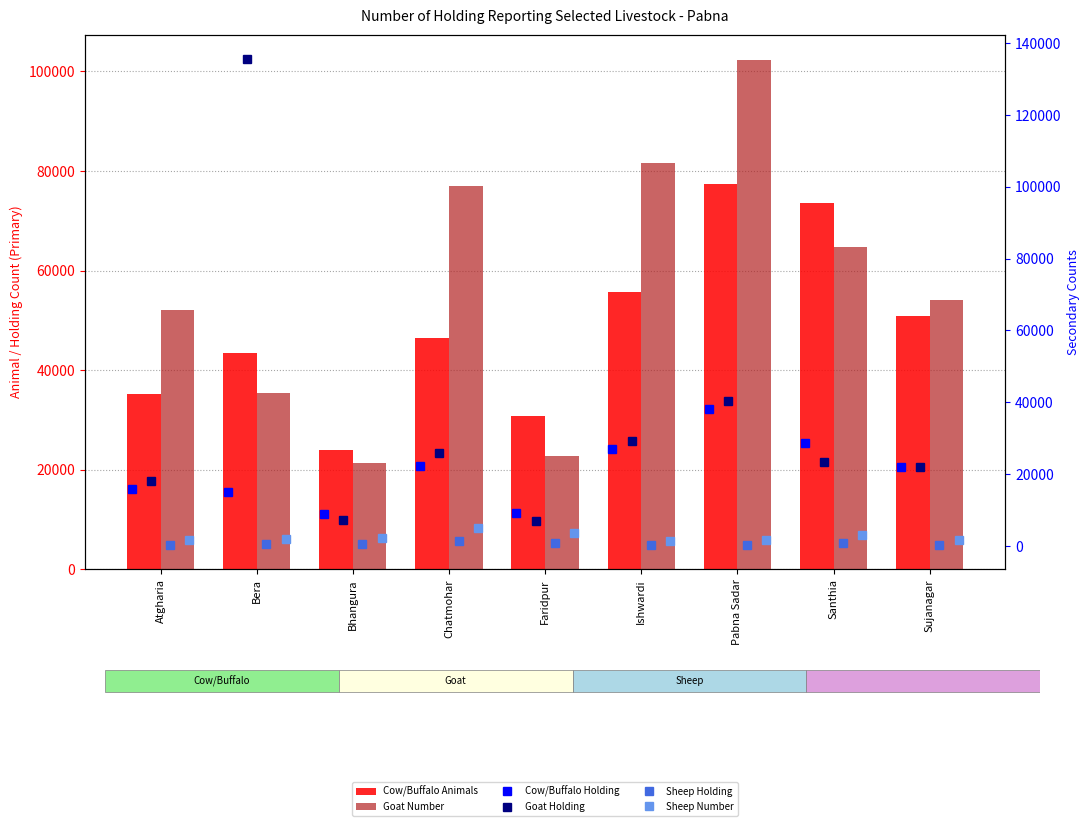

Which has a higher value, Faridpur or Ishwardi?

Ishwardi